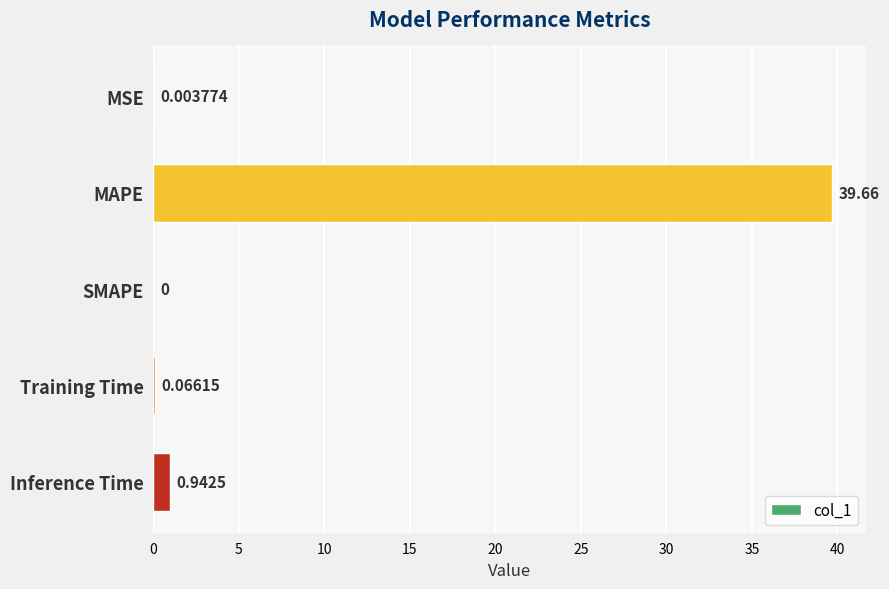

Count the number of categories in the chart.

5